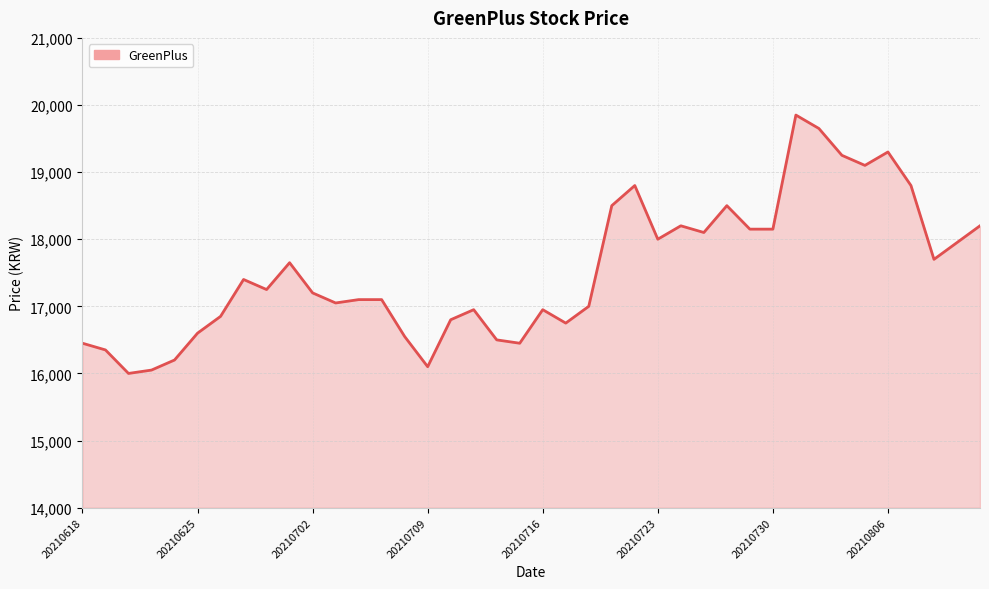

What is the smallest value displayed?

16000